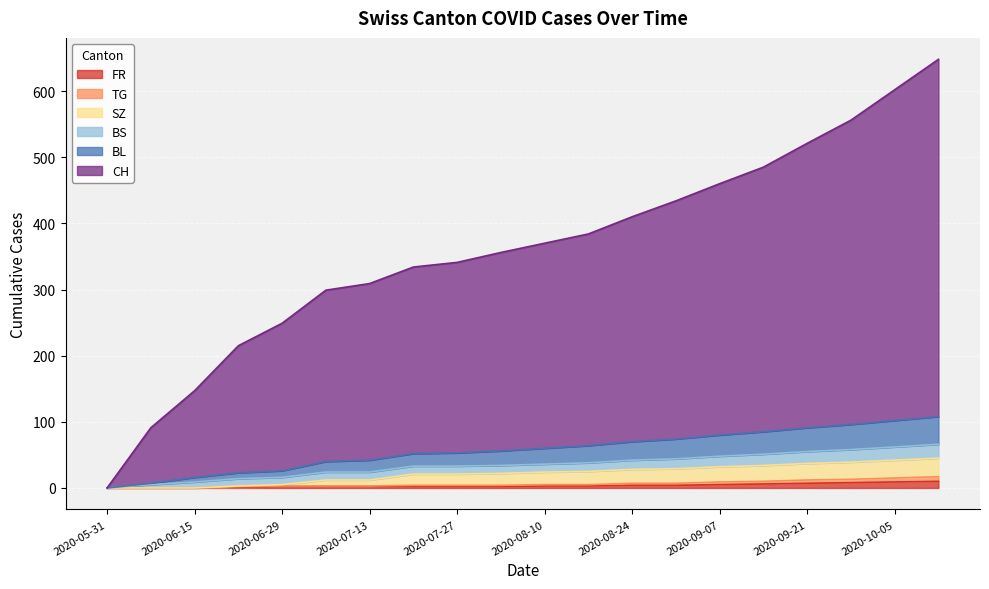

Which series has the widest spread of values?

CH